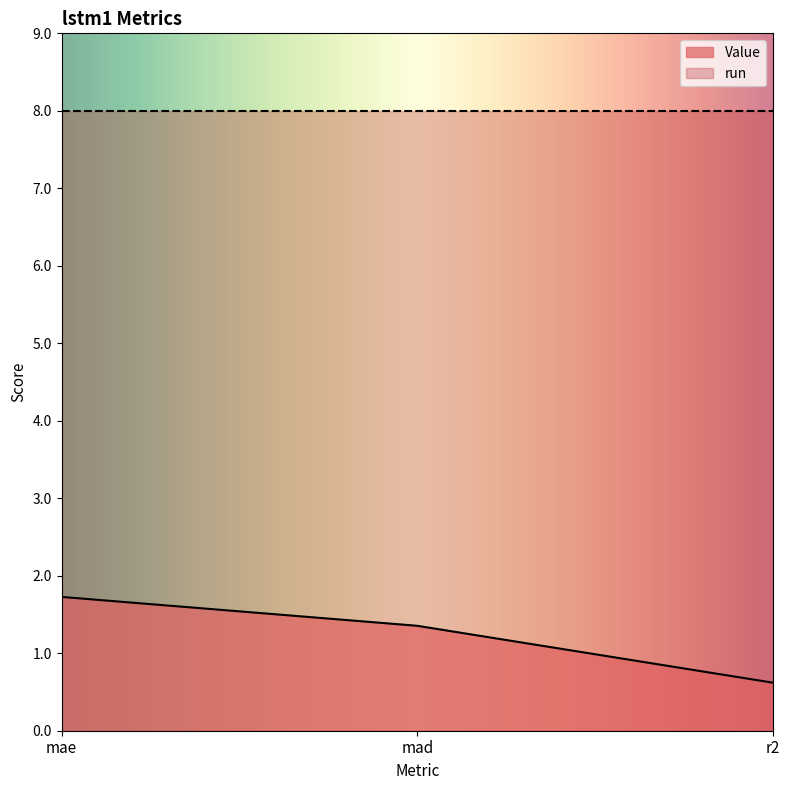

Is it true that the value at mae is 1.7?

True